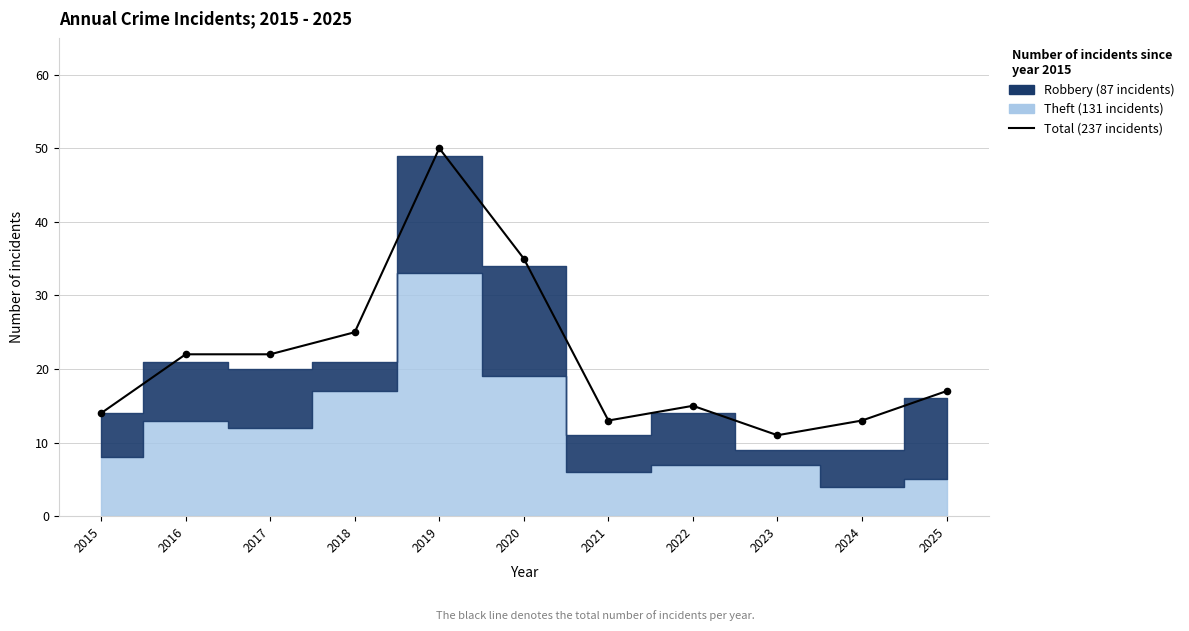

Between 2016 and 2022, which is larger?

2016